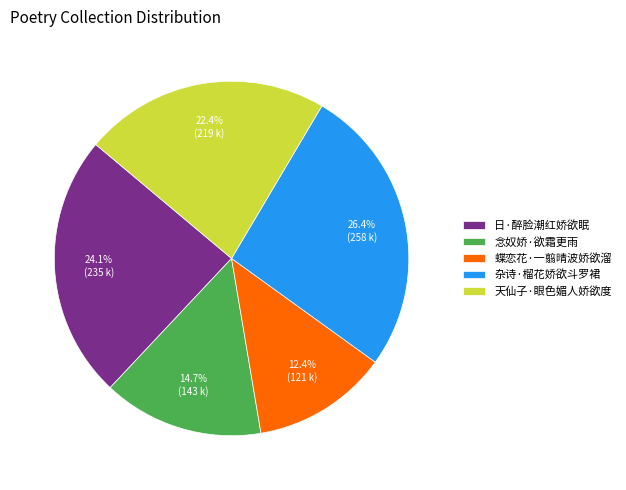

Is there a majority slice in this chart?

No